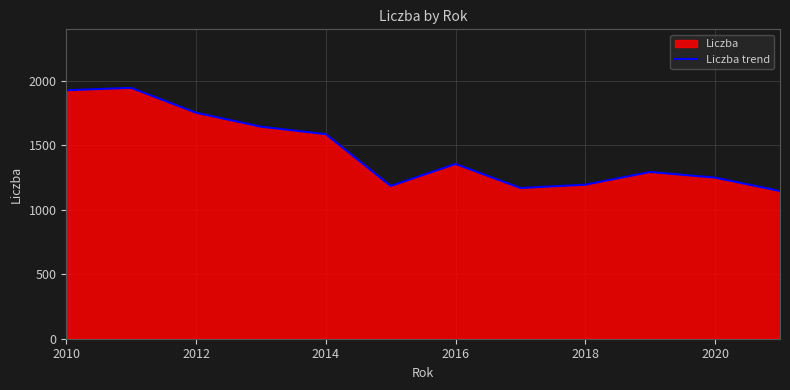

What is the difference between the maximum and minimum values?

800.1